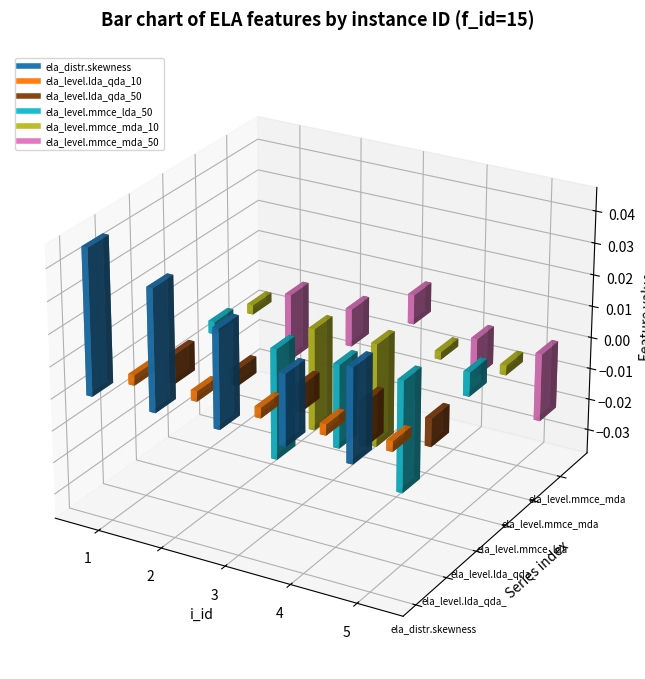

Is it true that ela_level.lda_qda_50 equals -0.0 at 4?

True